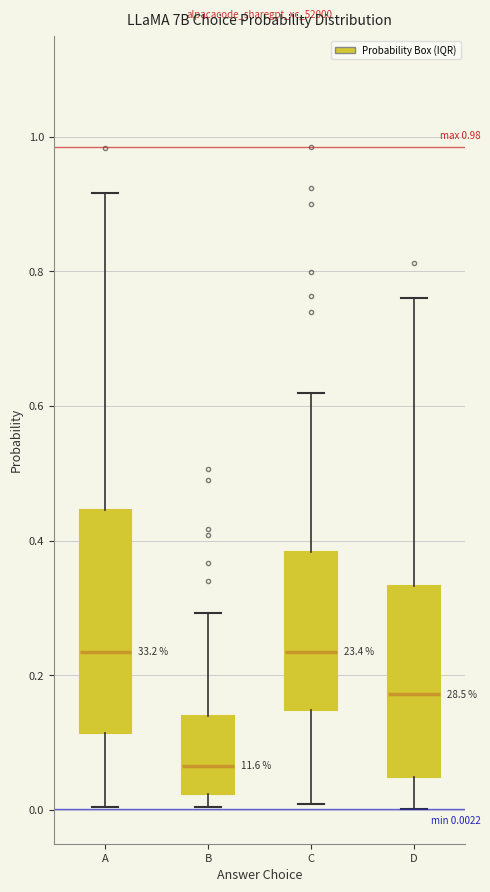

Comparing the boxes themselves (not the whiskers), which one is the tallest?

A